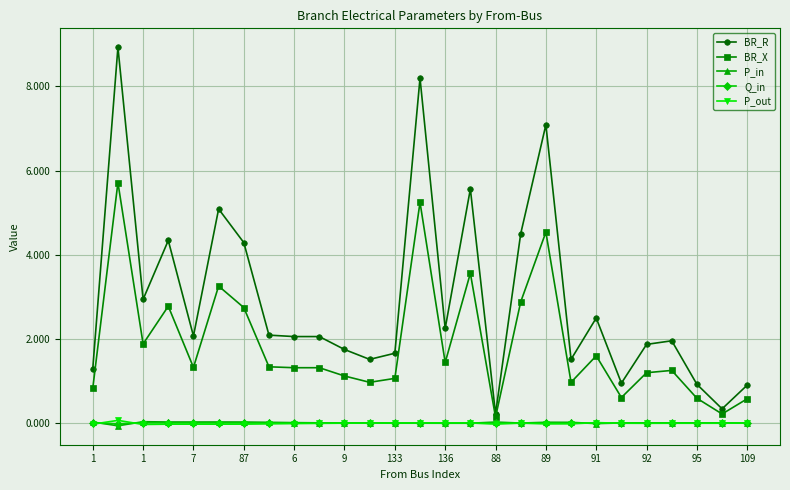

How many lines are shown in the chart?

5